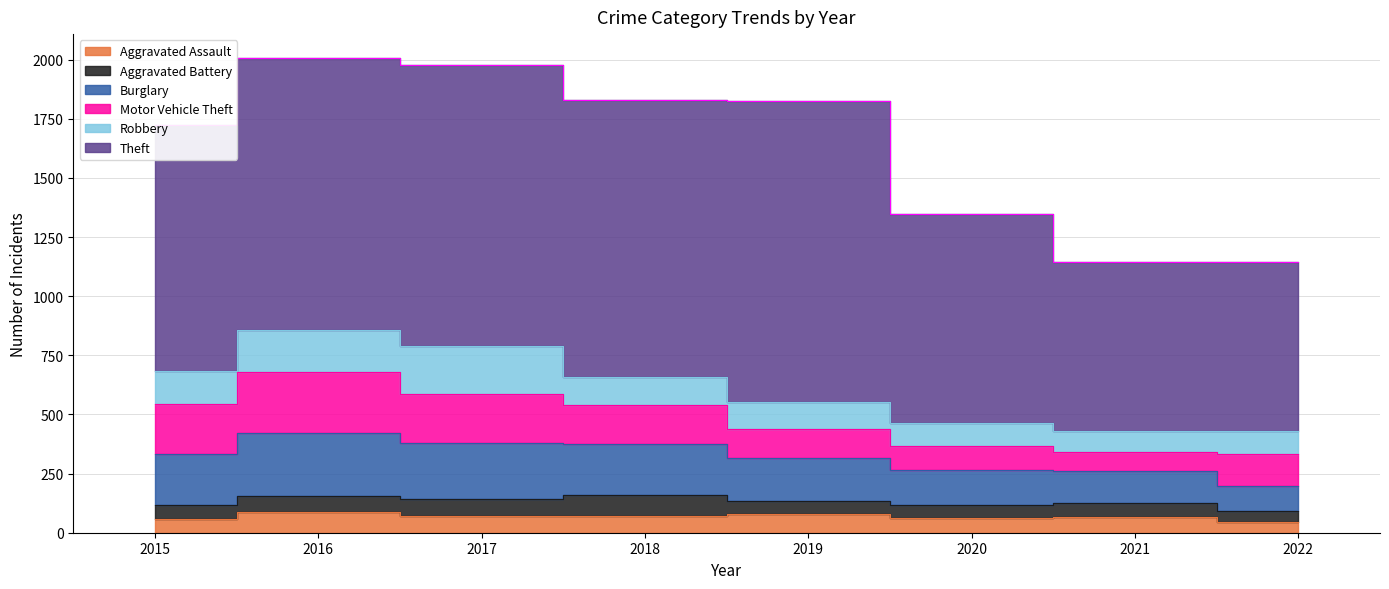

At which category is the sum across all series the highest?

2016